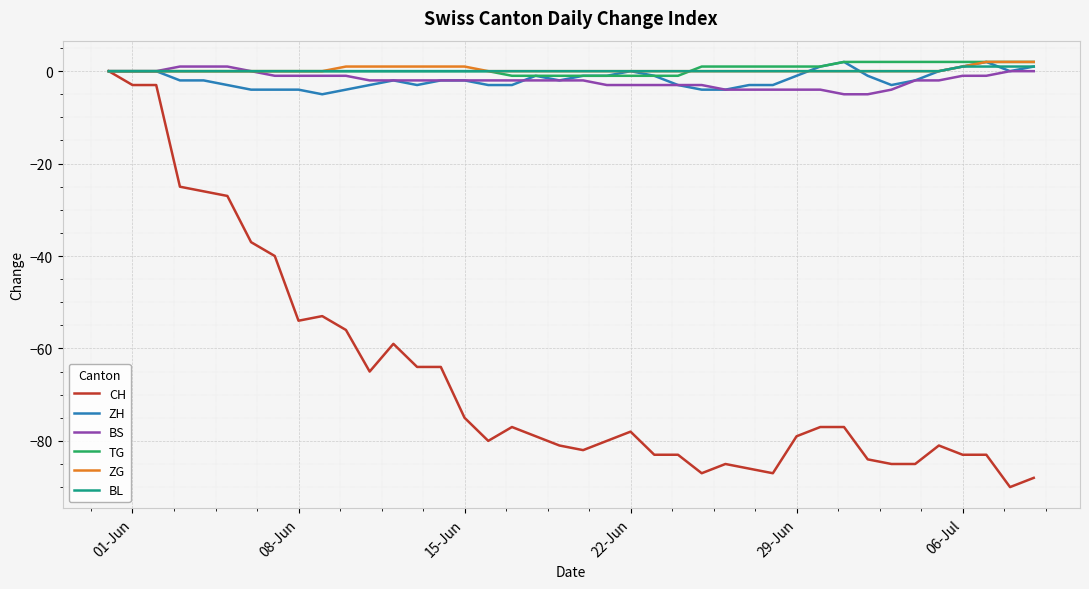

What is the smallest value displayed?

-90